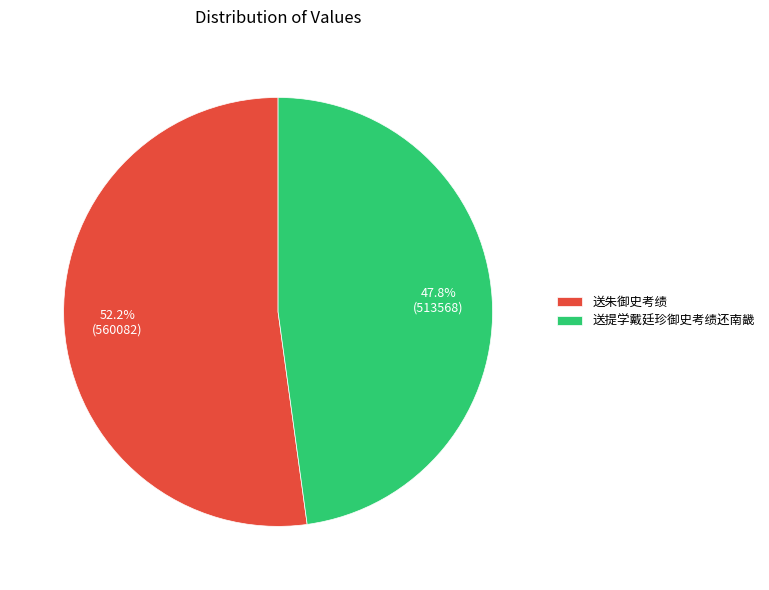

Which has a higher value, 送提学戴廷珍御史考绩还南畿 or 送朱御史考绩?

送朱御史考绩